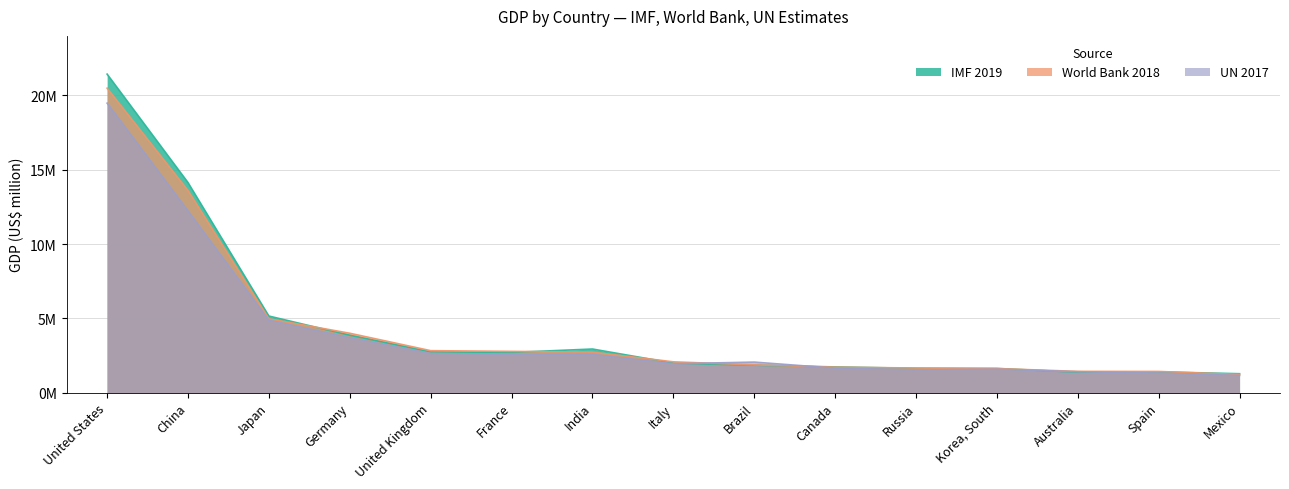

What is the average value of the World Bank 2018 series?

4294213